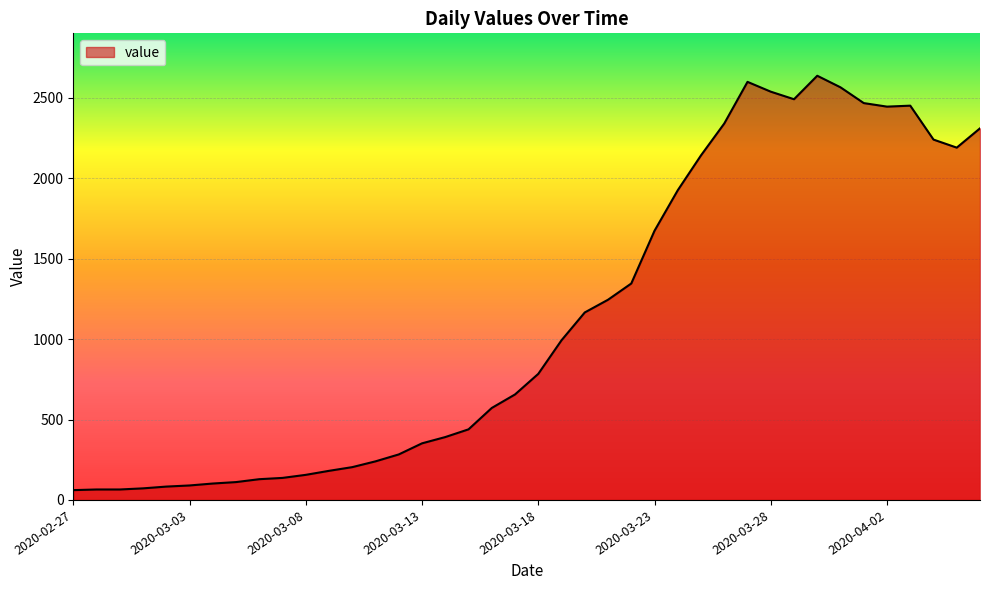

What is the difference between the maximum and minimum values?

2577